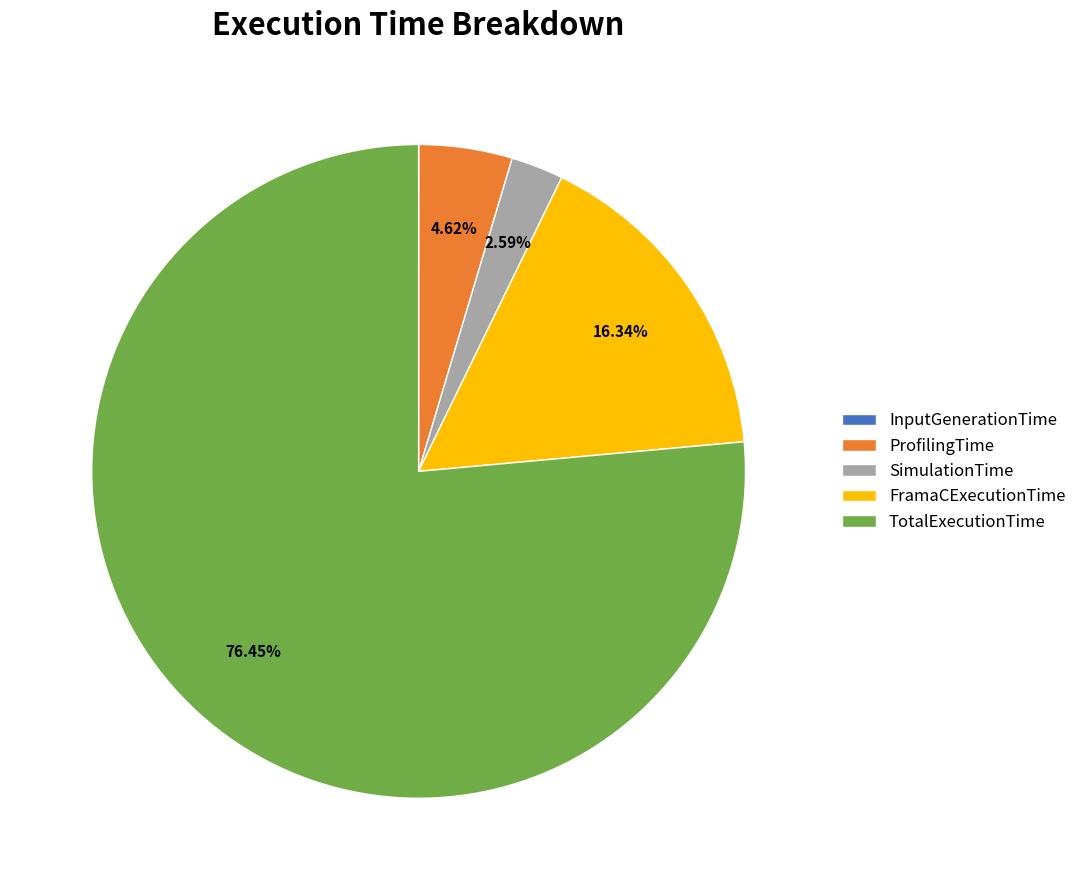

The SimulationTime slice represents 10% of the pie. True or false?

False